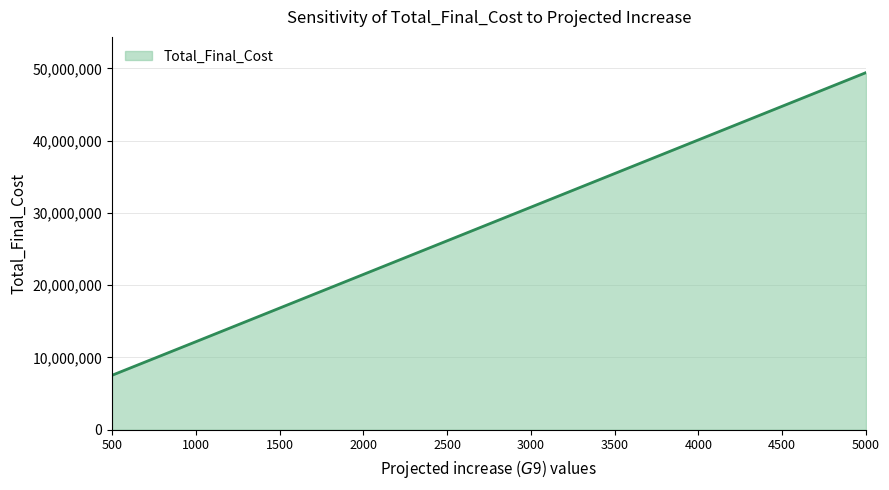

Rank the categories by value from lowest to highest.

500, 1000, 1500, 2000, 2500, 3000, 3500, 4000, 4500, 5000